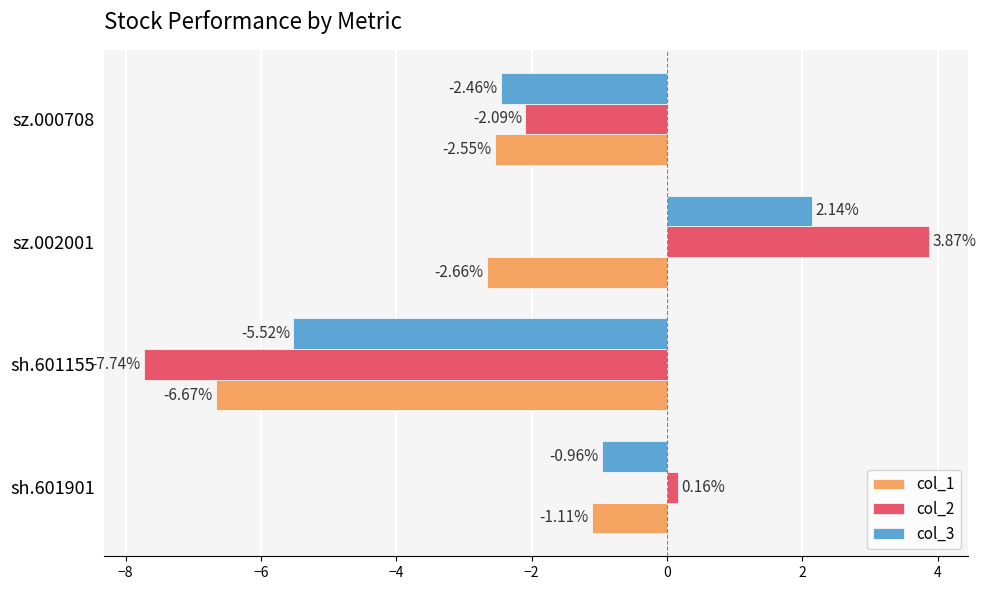

Which series has the largest total across all categories?

col_2